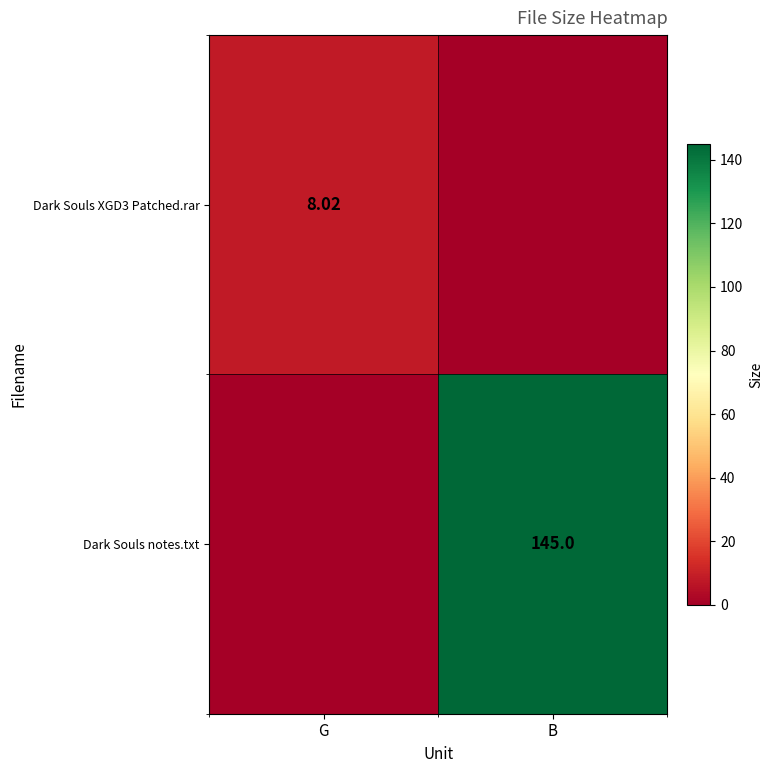

Which series has the largest total across all categories?

Dark Souls notes.txt